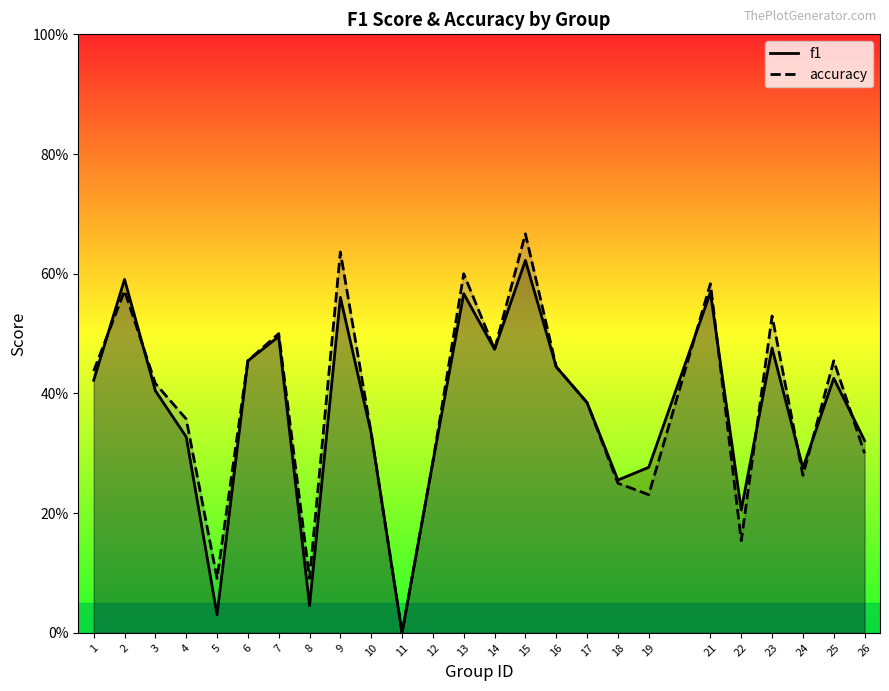

List the series in order of their overall mean, lowest first.

f1, accuracy